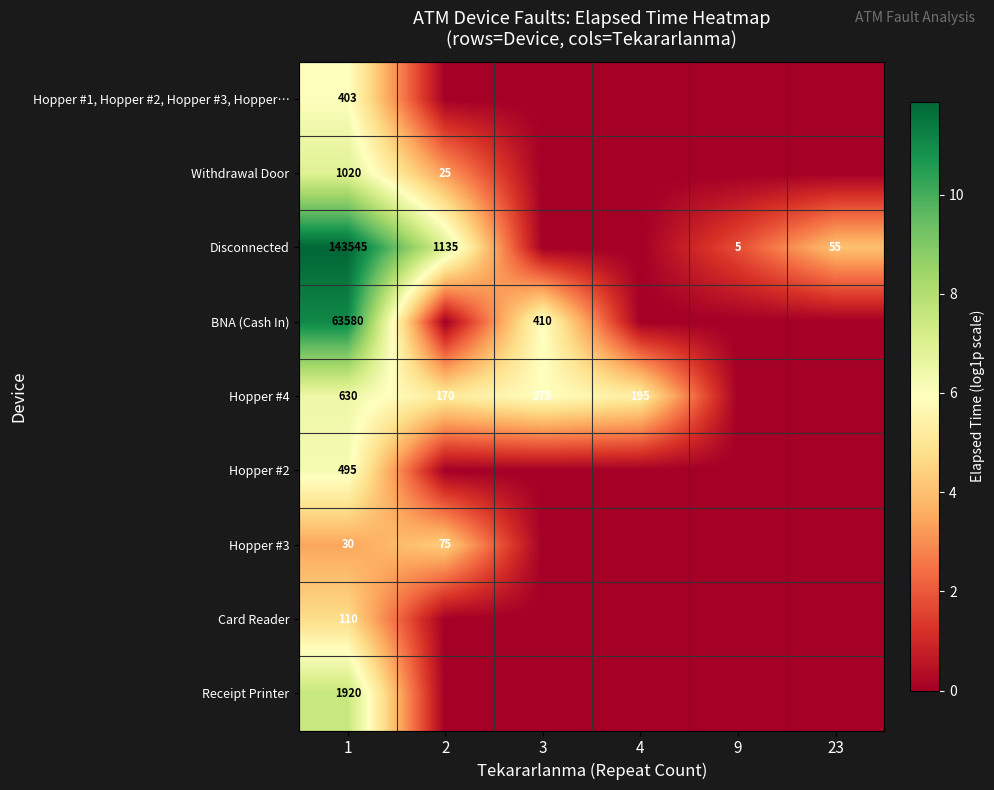

The Hopper #3 series shows 75 at 2. True or false?

True